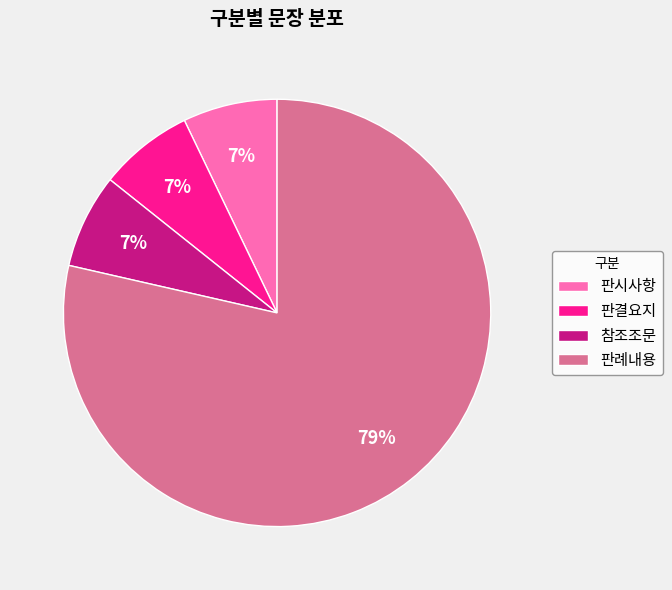

Does 판례내용 represent more than half of the total?

Yes